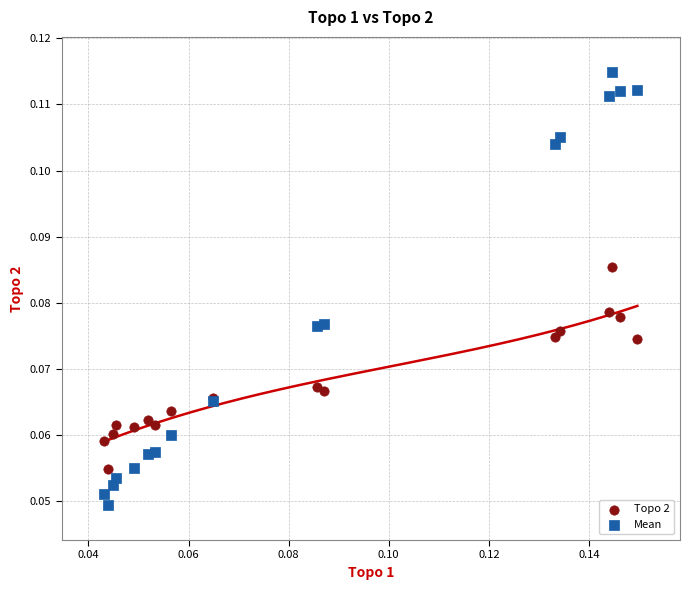

Which series has the largest Y range (max minus min)?

Mean